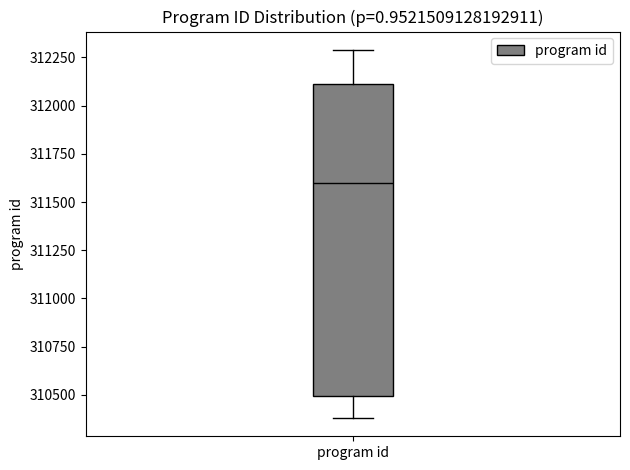

Read this box plot against the y-axis: the position of the median line, the range covered by the box, and the ends of both whiskers. The values are not printed on the chart, so give them approximately, as read against the axis.

median 311600, box 310500 to 312100, whiskers 310400 to 312300